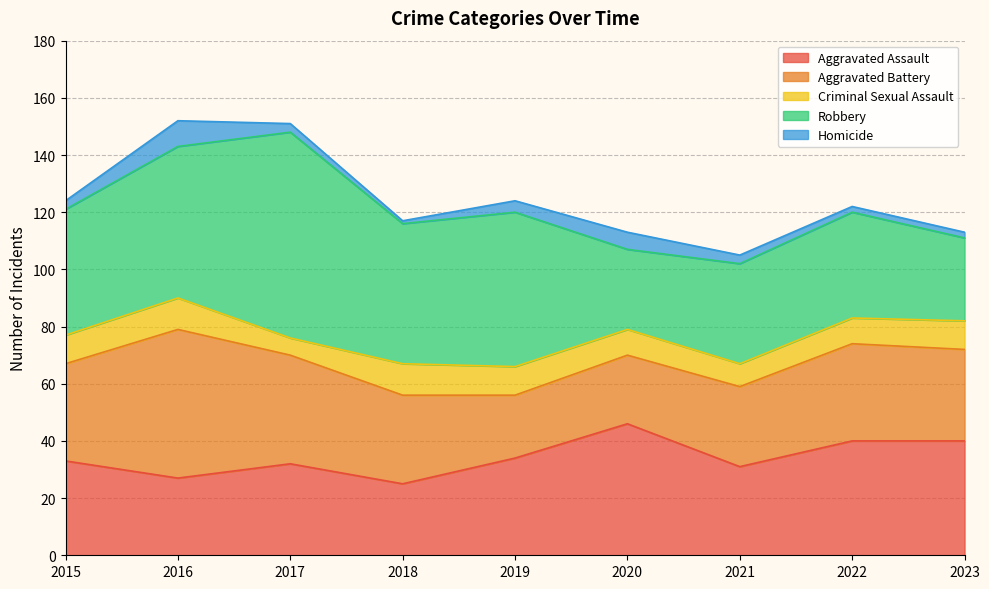

Reading left to right, extract all data points from this chart.

Aggravated Assault: 33	27	32	25	34	46	31	40	40
Aggravated Battery: 34	52	38	31	22	24	28	34	32
Criminal Sexual Assault: 10	11	6	11	10	9	8	9	10
Robbery: 44	53	72	49	54	28	35	37	29
Homicide: 3	9	3	1	4	6	3	2	2